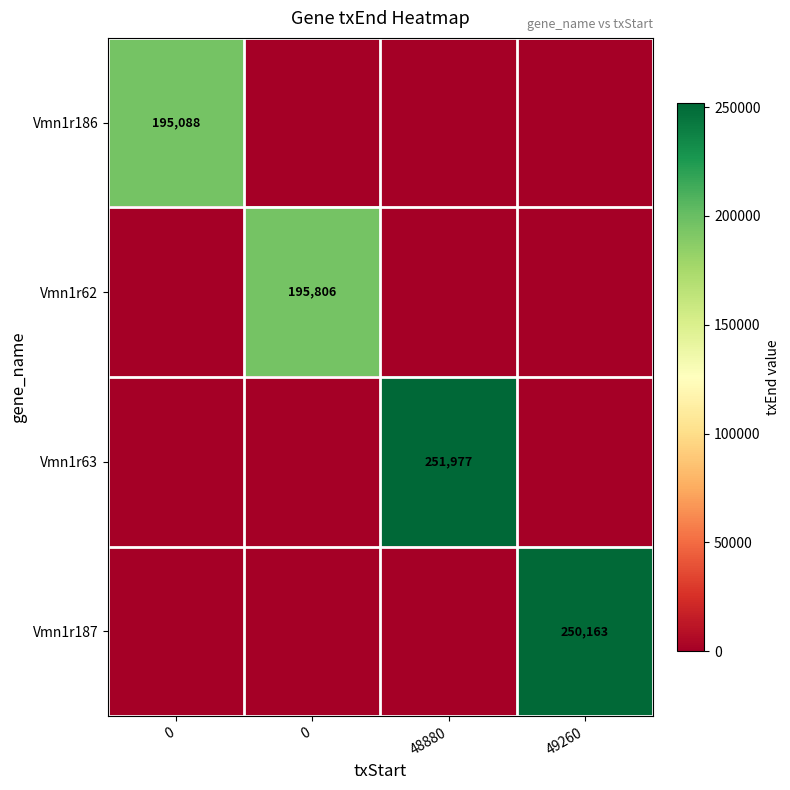

At how many categories does at least one series exceed 65324?

4